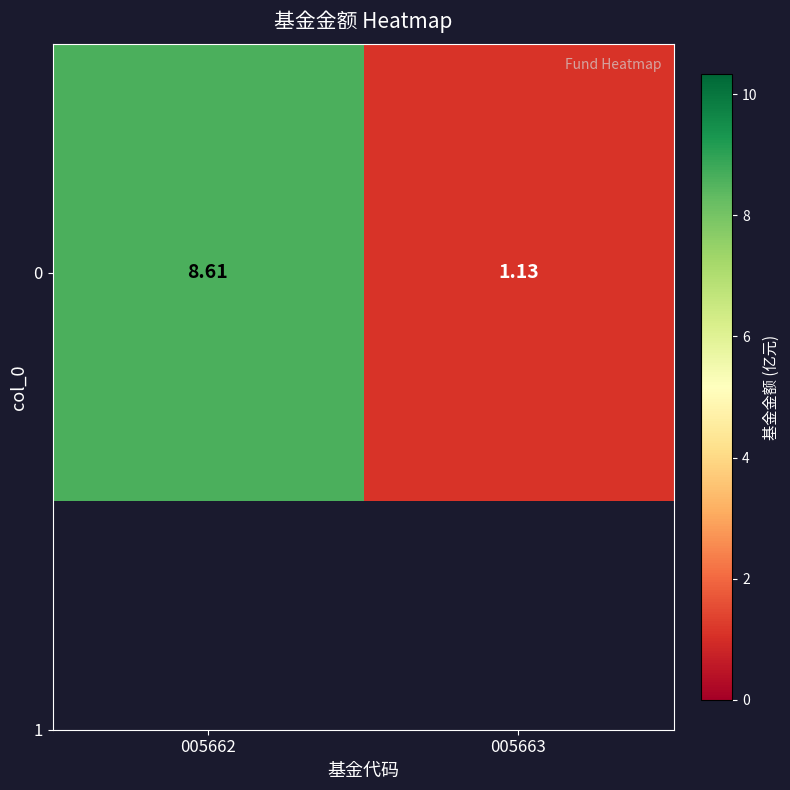

What is the ratio of the value at 005662 to the value at 005663?

7.6